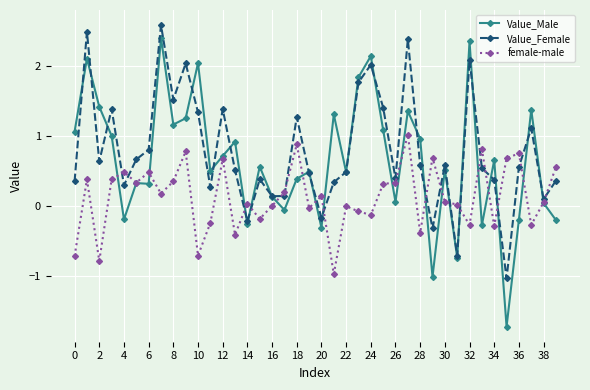

What is the maximum value shown in the chart?

2.6